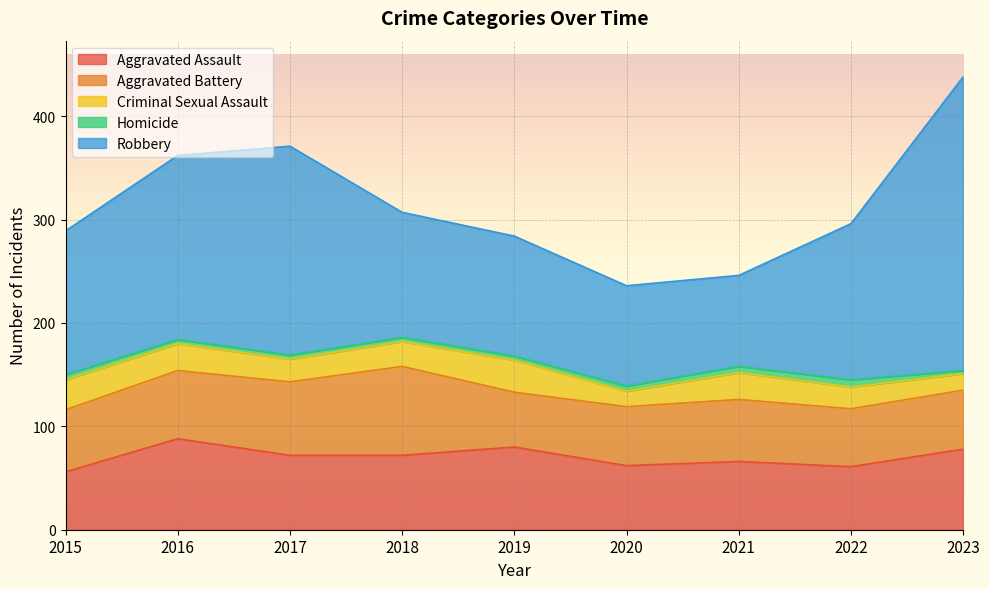

What is the minimum value for Aggravated Assault?

56